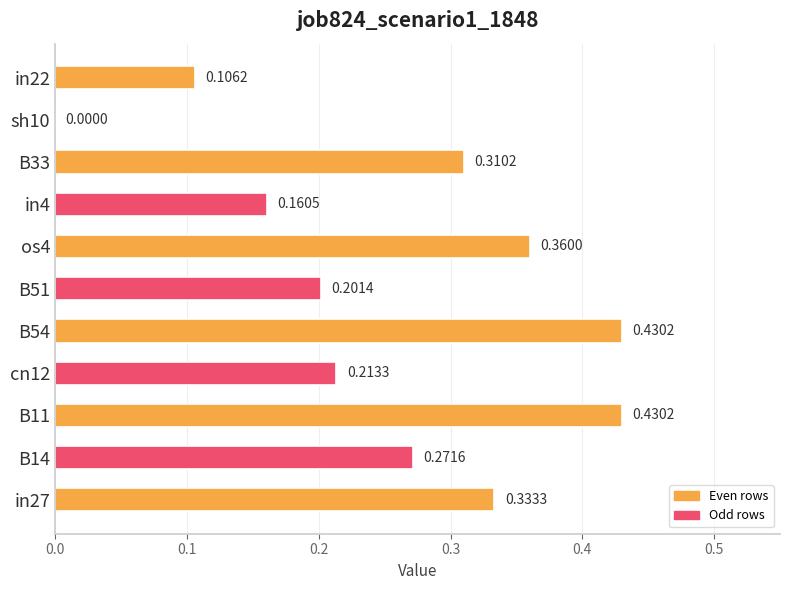

Are the bars horizontal?

Yes